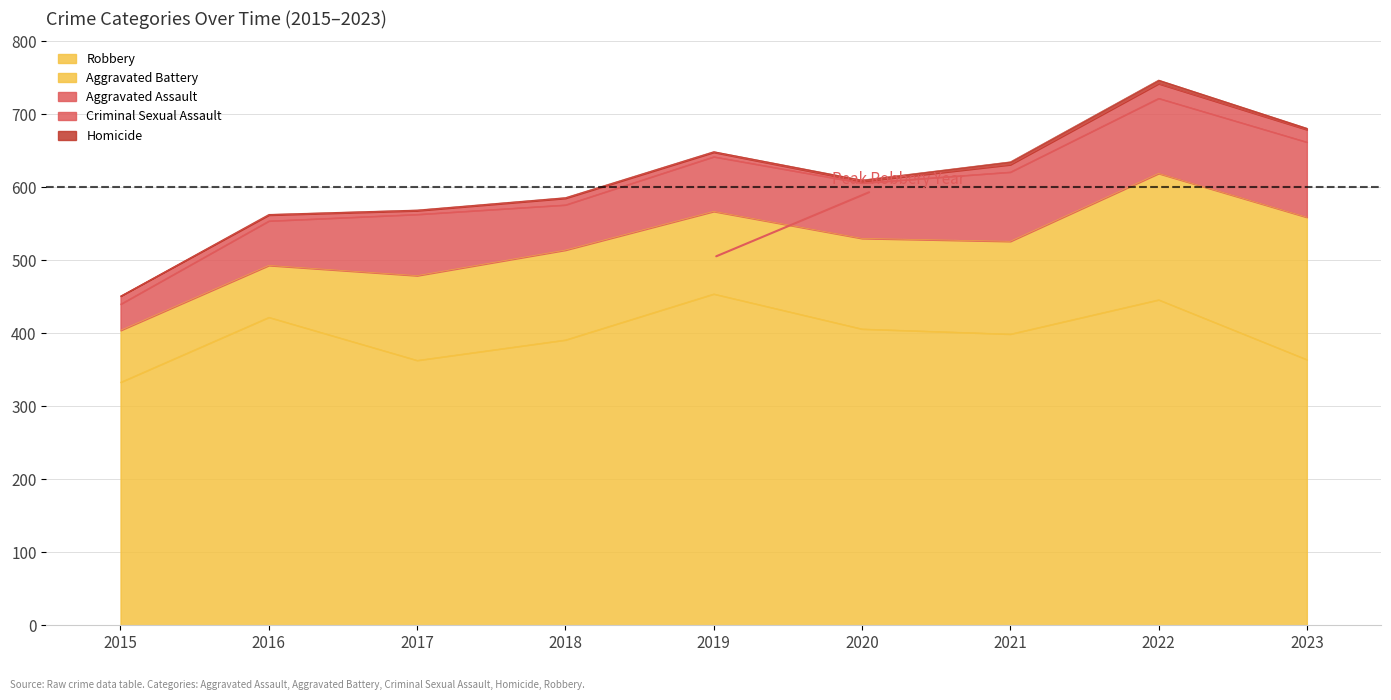

What is the total value across all series at 2016?

563